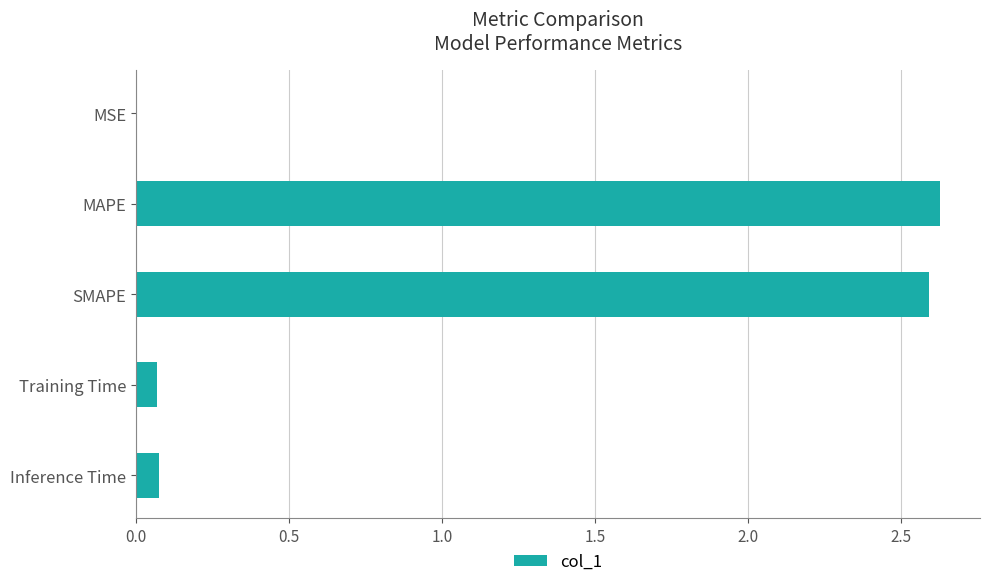

Between Training Time and SMAPE, which is larger?

SMAPE